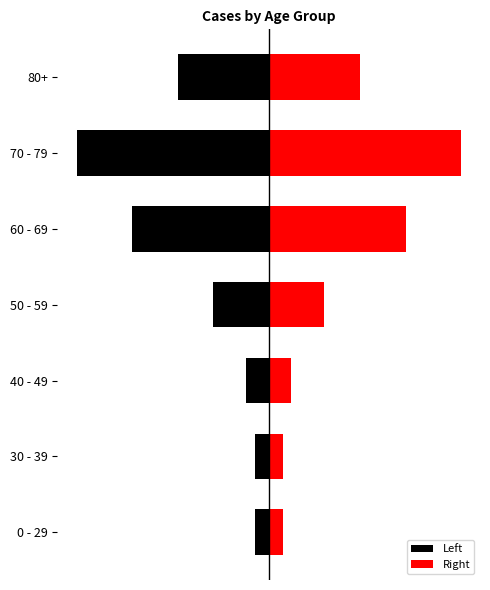

Rank the series by their maximum value, from highest to lowest.

Right, Left